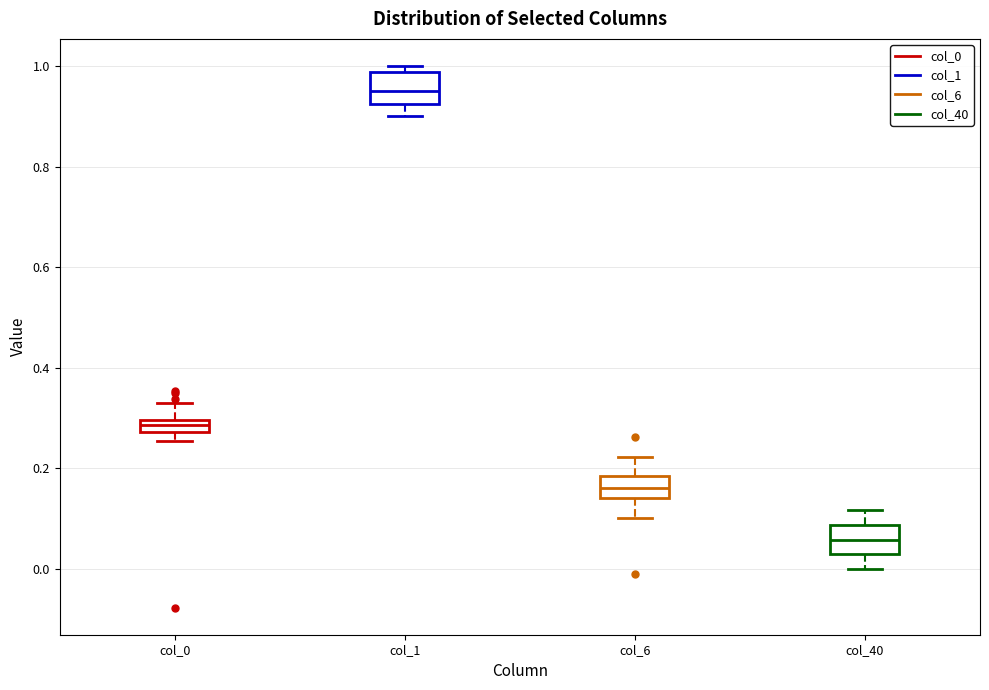

Which box's median line is the lowest?

col_40